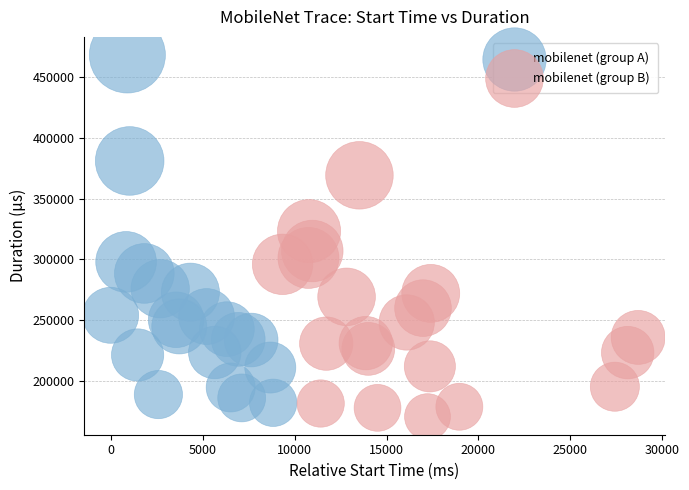

Which series has the largest Y range (max minus min)?

mobilenet (group A)